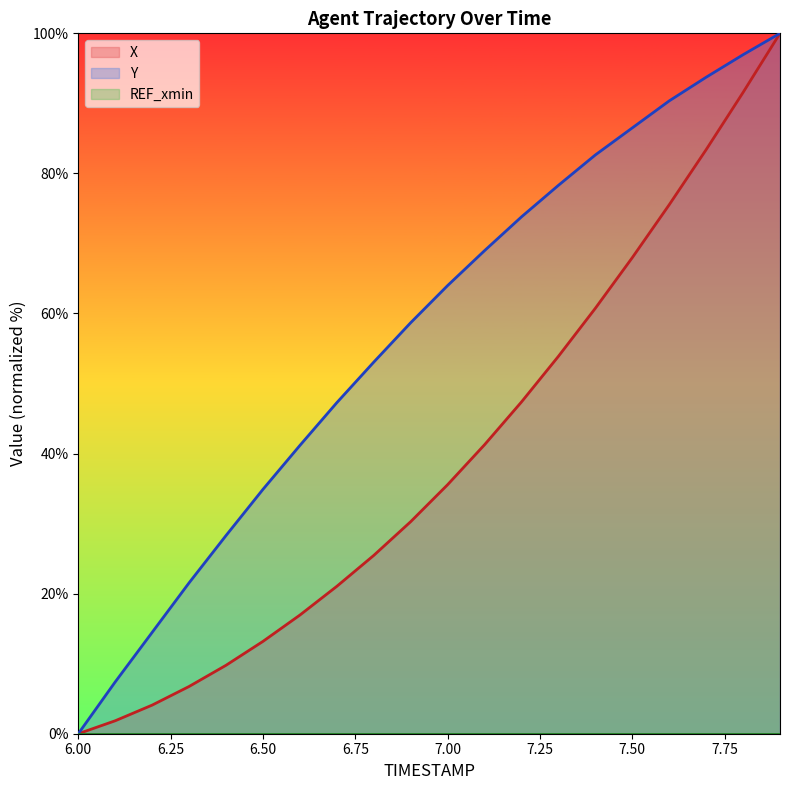

The Y series shows 96.9 at 7.8. True or false?

True